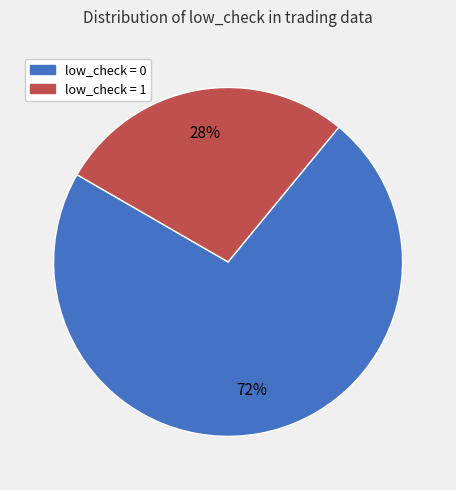

Is the sum of low_check = 0 and low_check = 1 greater than half?

Yes